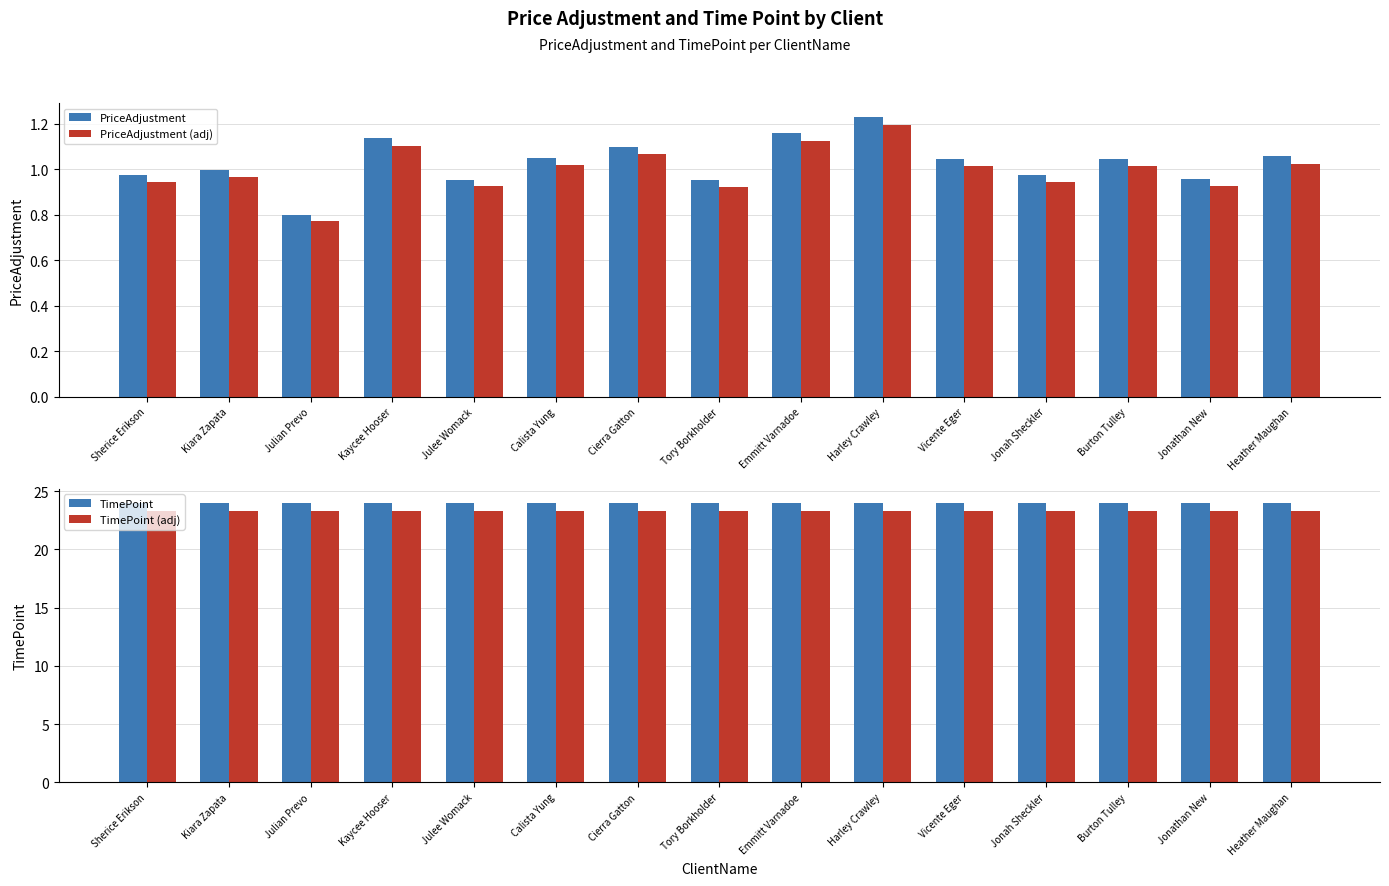

Reading left to right, list all the values displayed in this chart.

PriceAdjustment: 1.0	1.0	0.8	1.1	1.0	1.0	1.1	1.0	1.2	1.2	1.0	1.0	1.0	1.0	1.1
PriceAdjustment (adj): 0.9	1.0	0.8	1.1	0.9	1.0	1.1	0.9	1.1	1.2	1.0	0.9	1.0	0.9	1.0
TimePoint: 24.0	24.0	24.0	24.0	24.0	24.0	24.0	24.0	24.0	24.0	24.0	24.0	24.0	24.0	24.0
TimePoint (adj): 23.3	23.3	23.3	23.3	23.3	23.3	23.3	23.3	23.3	23.3	23.3	23.3	23.3	23.3	23.3